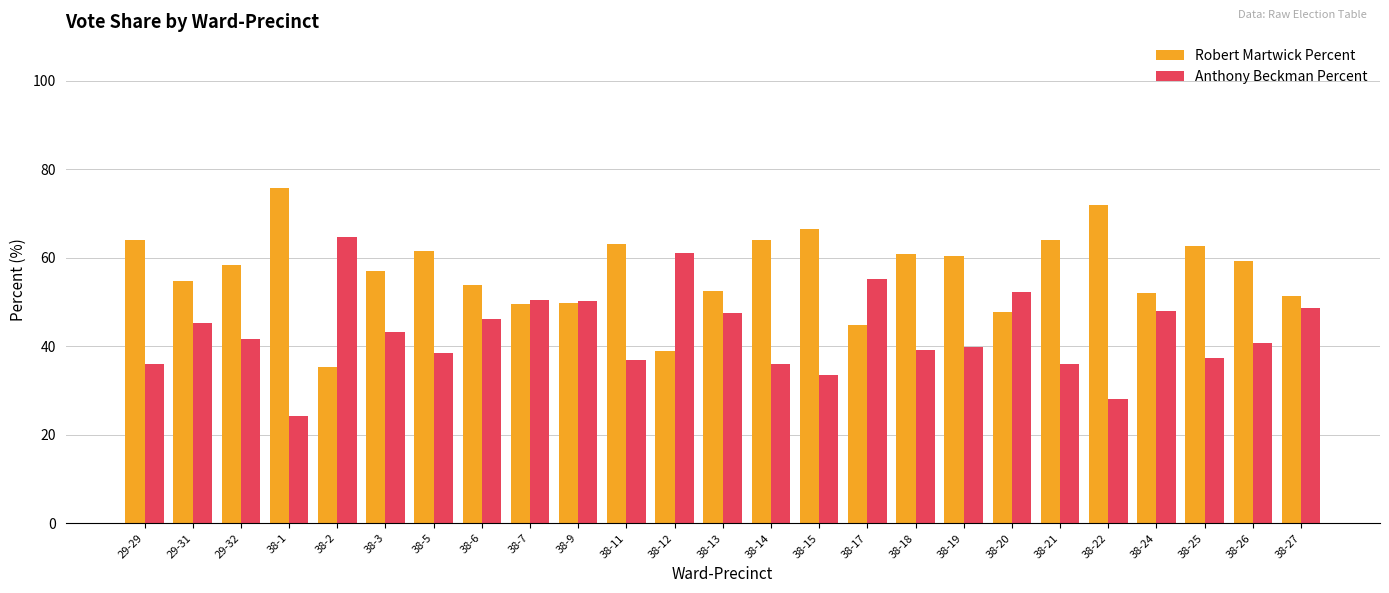

How many values in the Robert Martwick Percent series are below 58?

12